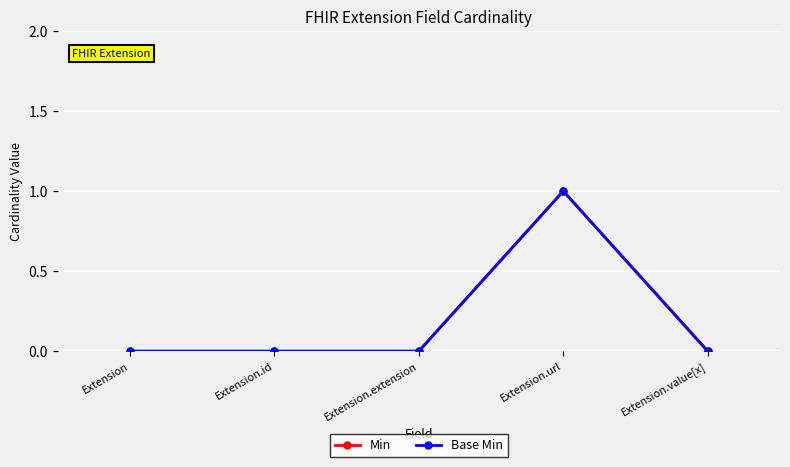

Reading right to left, list all the values displayed in this chart.

Min: Extension.value[x]=0	Extension.url=1	Extension.extension=0	Extension.id=0	Extension=0
Base Min: Extension.value[x]=0	Extension.url=1	Extension.extension=0	Extension.id=0	Extension=0